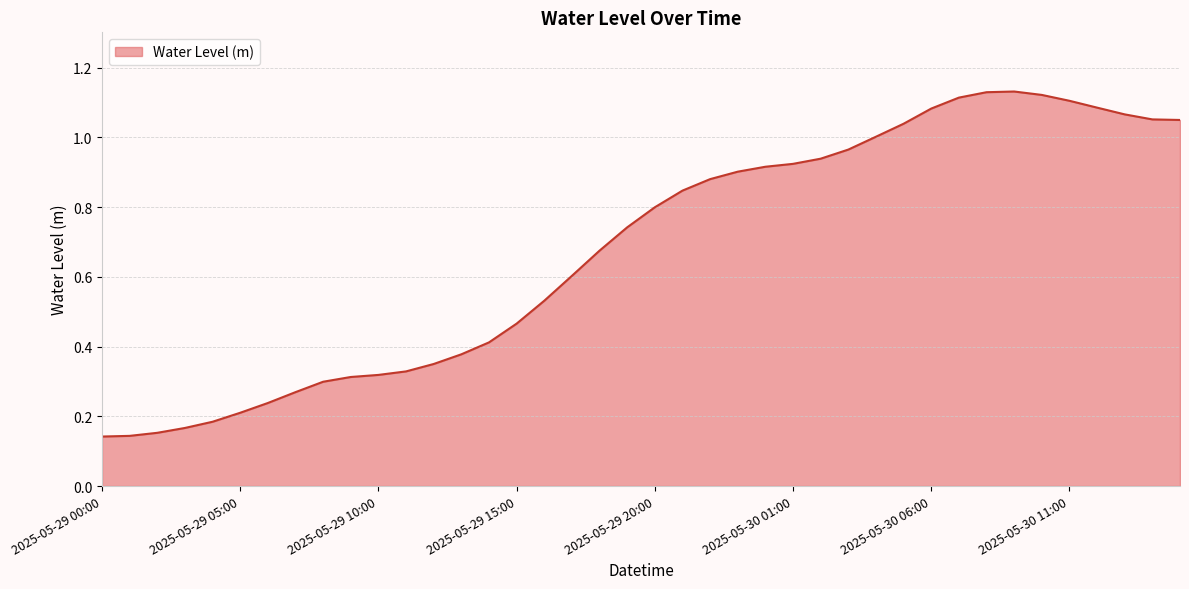

How many lines are shown in the chart?

1